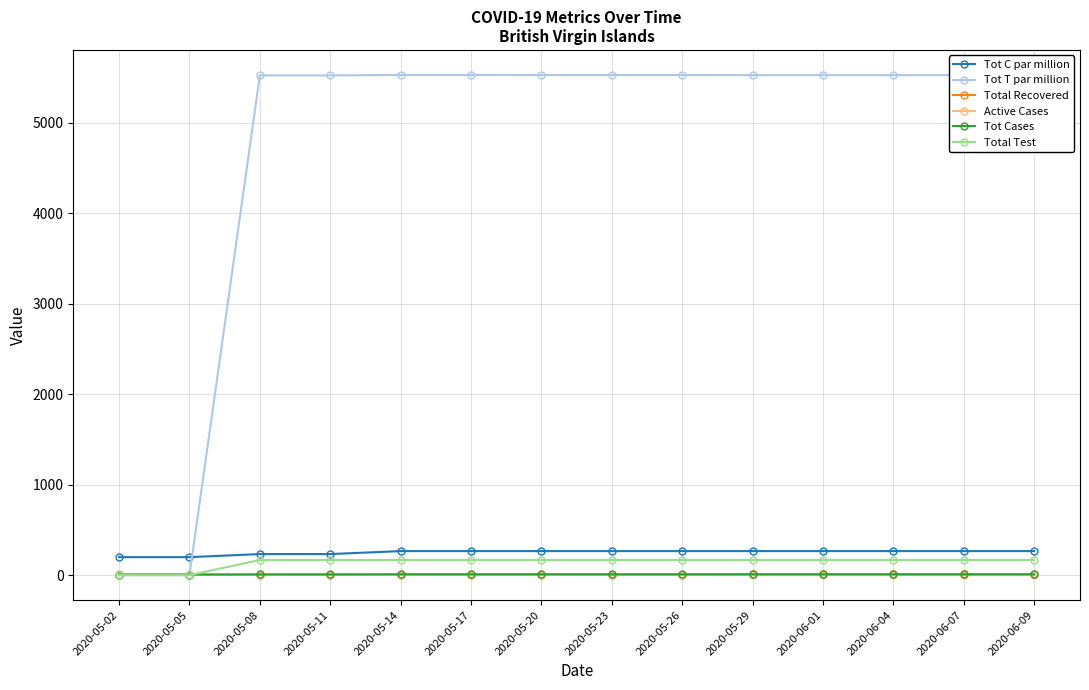

True or false: Tot C par million and Total Test intersect in this chart.

False